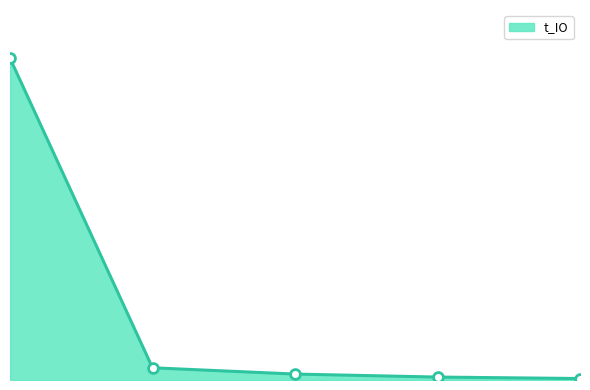

Is this an area chart (filled region under the line)?

Yes